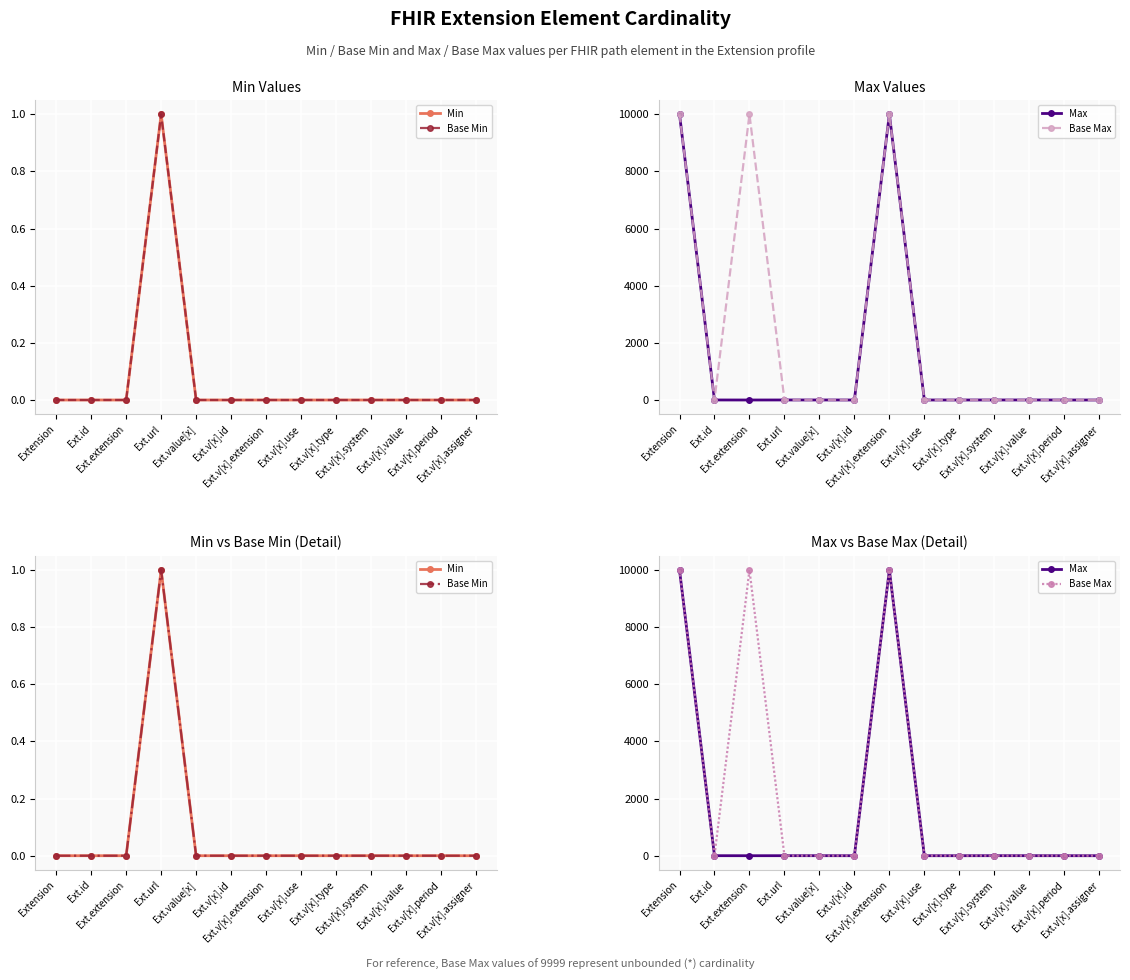

What is the difference between the maximum and minimum values in the Base Max series?

9998